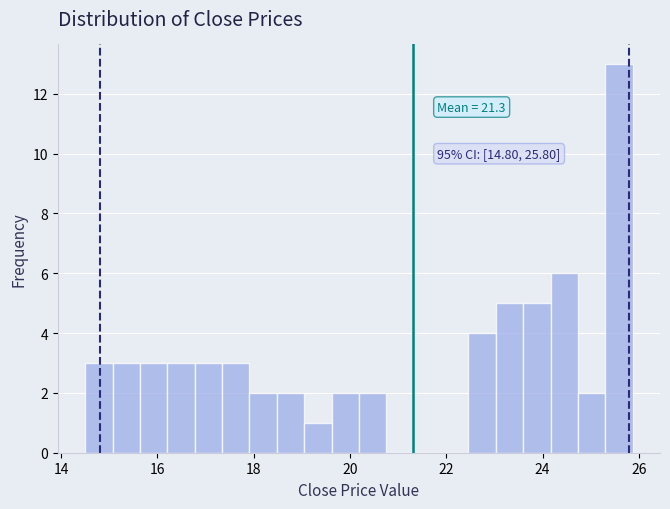

Around what value on the x-axis is the tallest bar? Give the approximate position of its centre, as read against the axis.

25.6